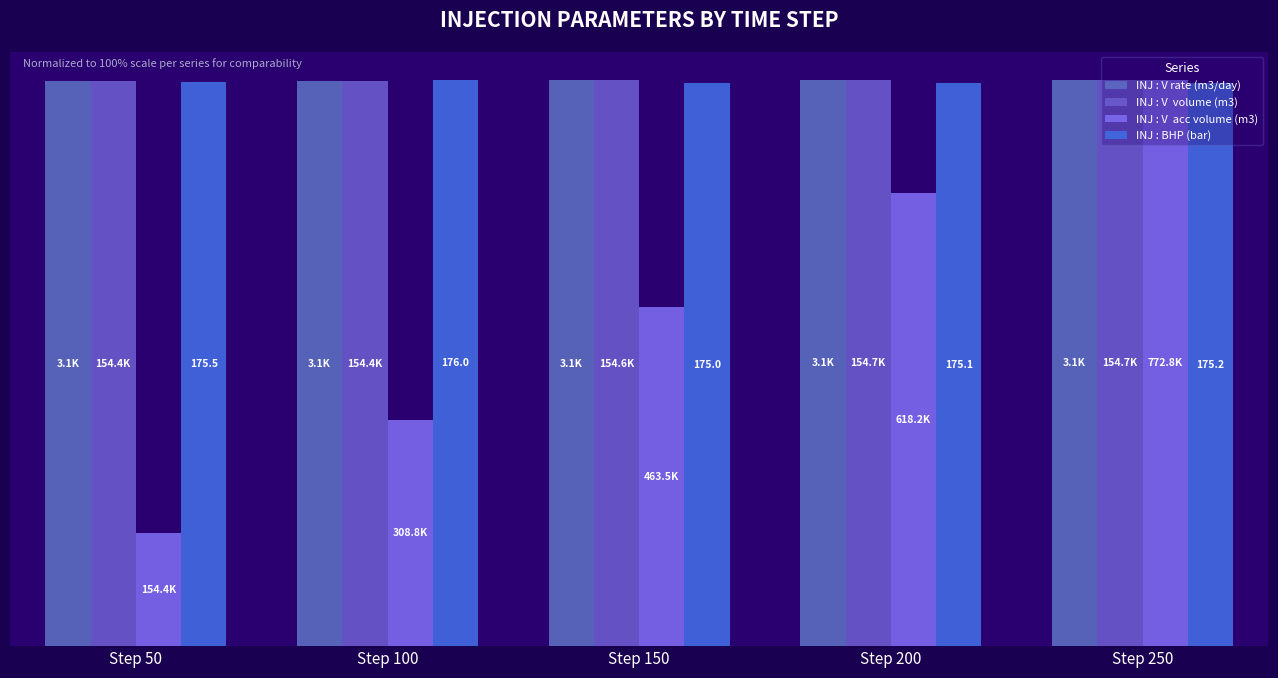

Does the chart contain stacked bars?

No